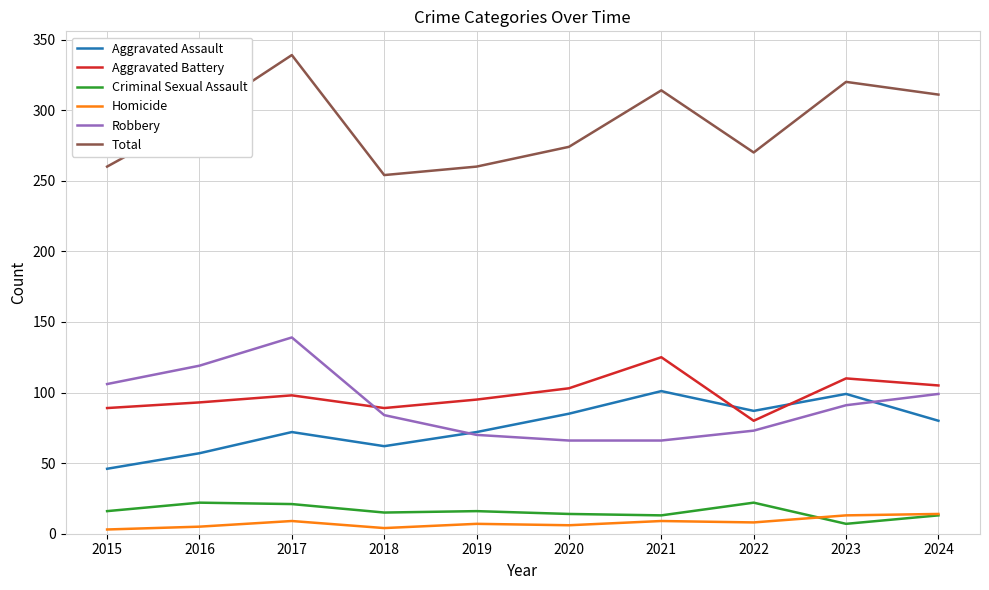

Rank the series by their maximum value, from lowest to highest.

Homicide, Criminal Sexual Assault, Aggravated Assault, Aggravated Battery, Robbery, Total